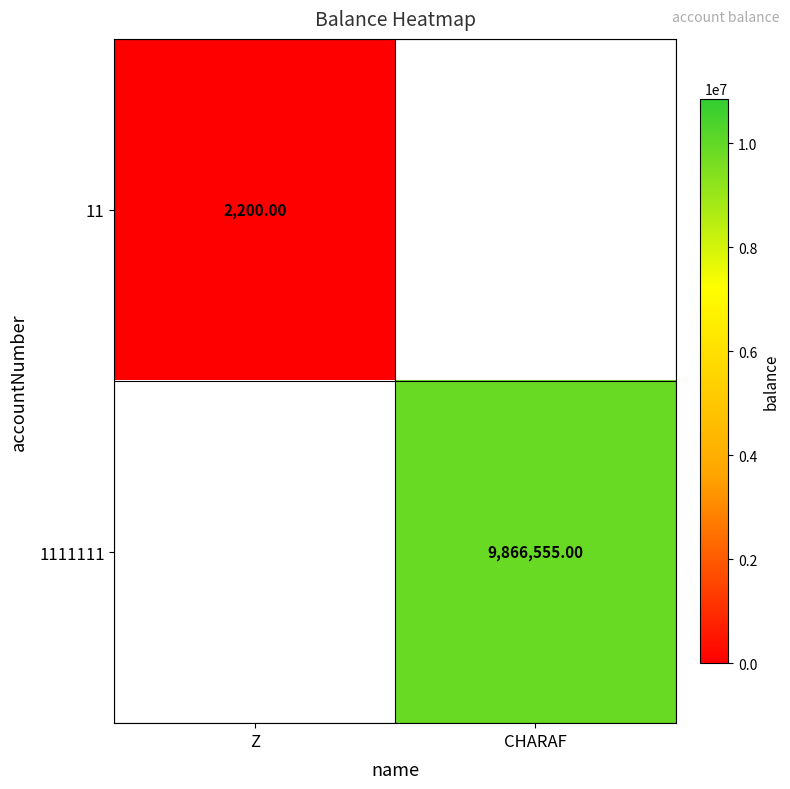

Is the value of 1111111 at CHARAF greater than the value of 11 at Z?

Yes